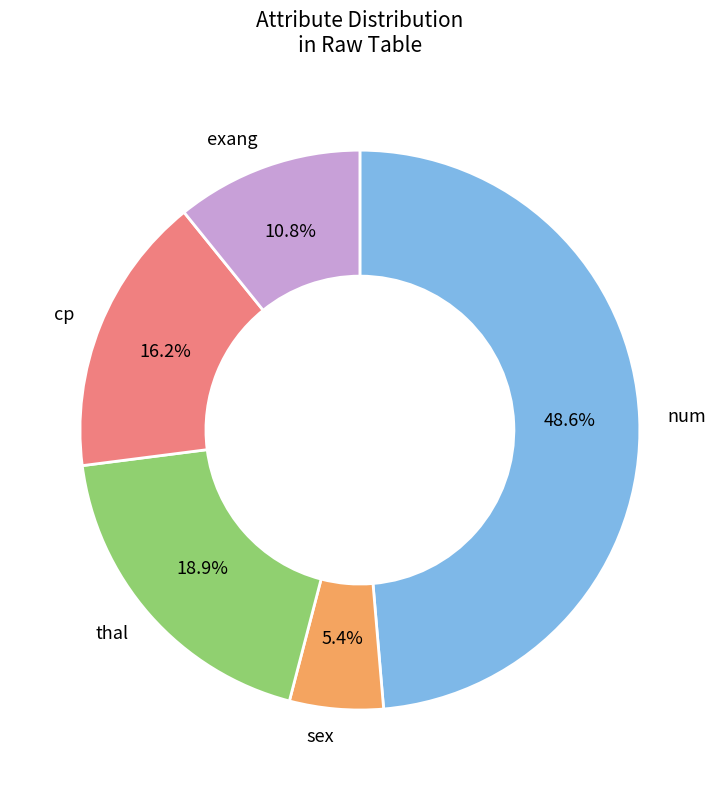

Count the number of slices in the pie.

5